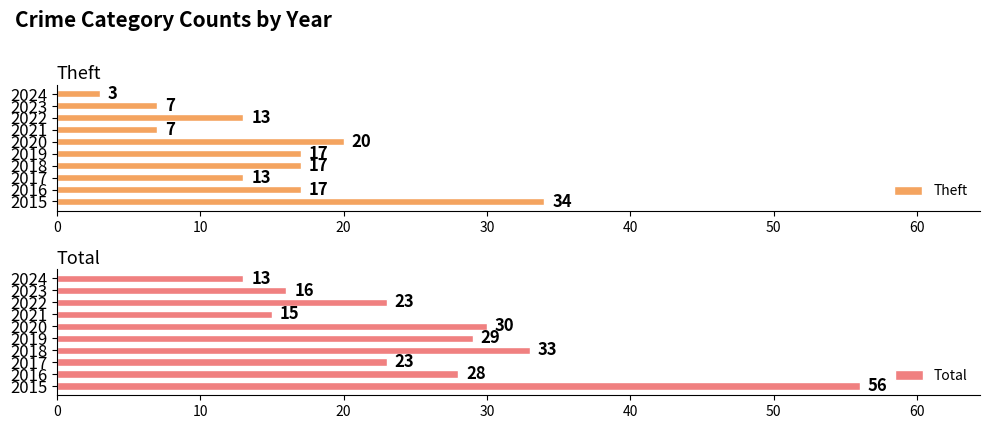

Which series has the widest spread of values?

Total